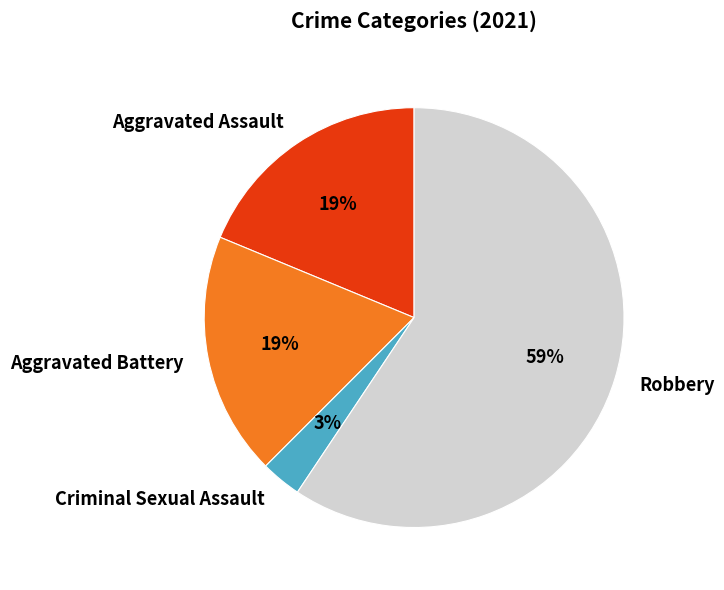

To the nearest percent, what is the difference between the largest and smallest slice percentages?

56%